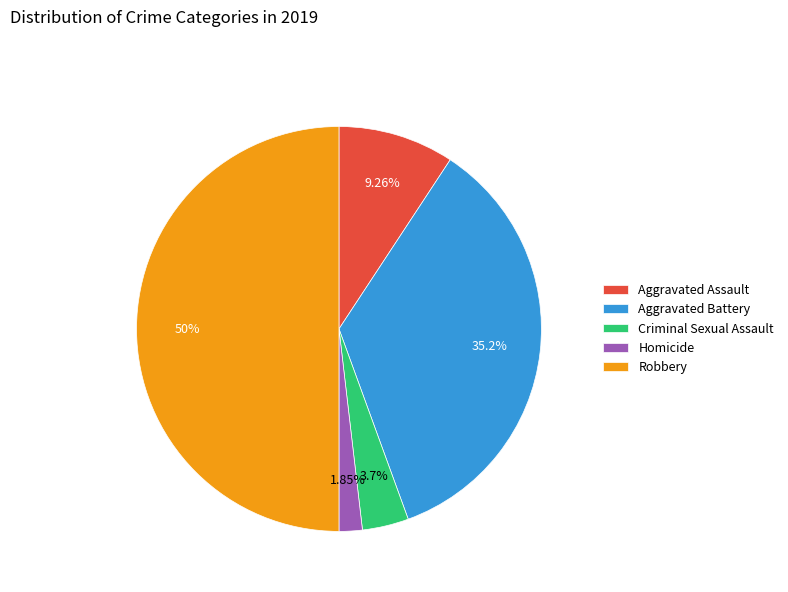

To the nearest percent, what is the difference between the largest and smallest slice percentages?

48%